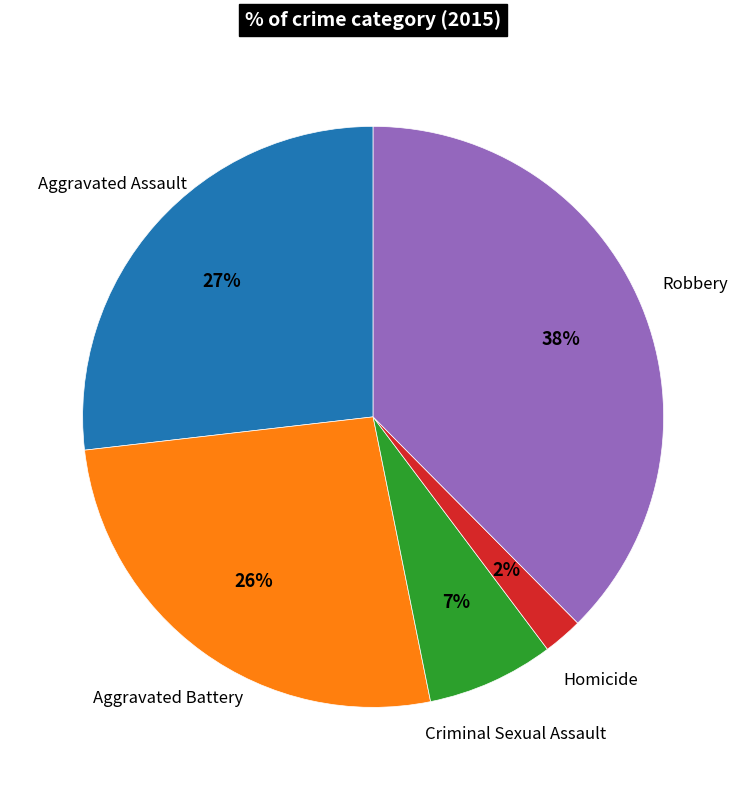

Is there any slice that represents more than half of the pie?

No